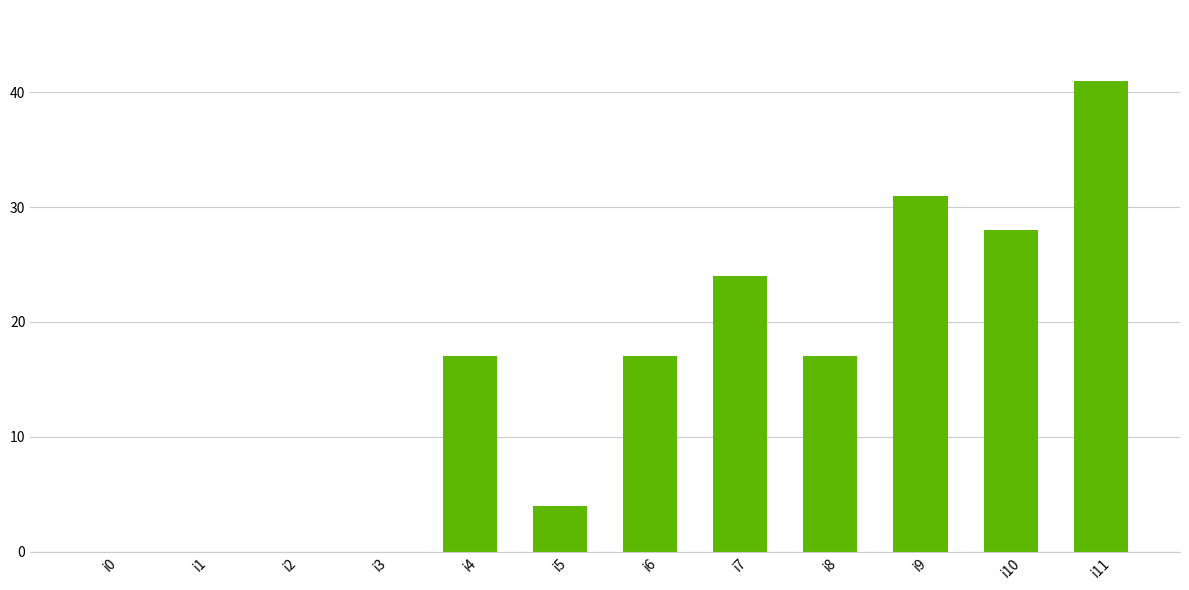

What is the greatest value displayed?

41